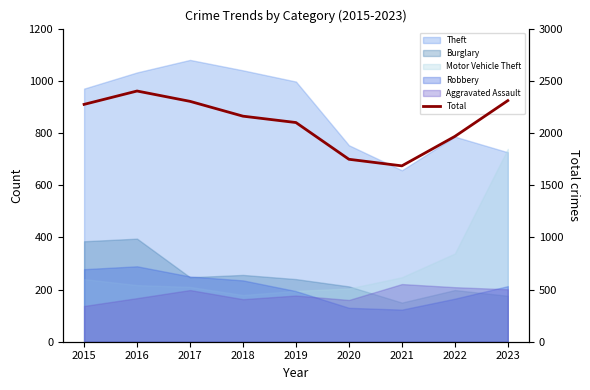

Is it true that the value at 2022 is 1967?

True